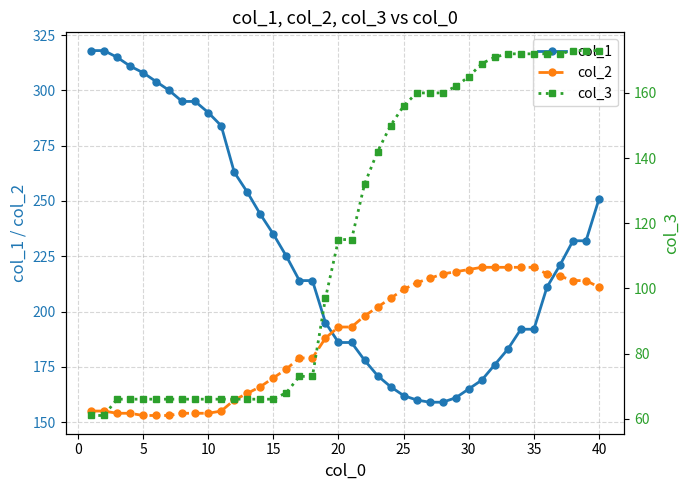

What are all the series names shown in the legend?

col_1, col_2, col_3